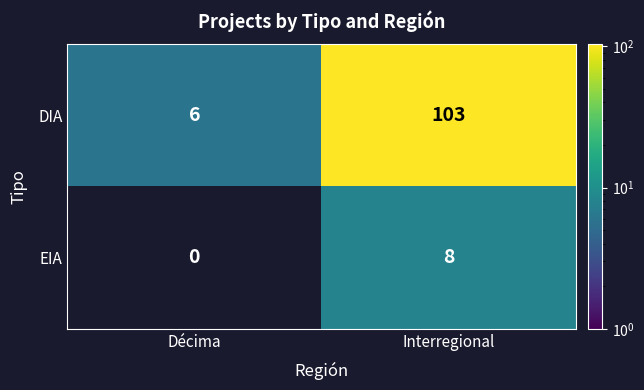

Which series has the widest spread of values?

DIA